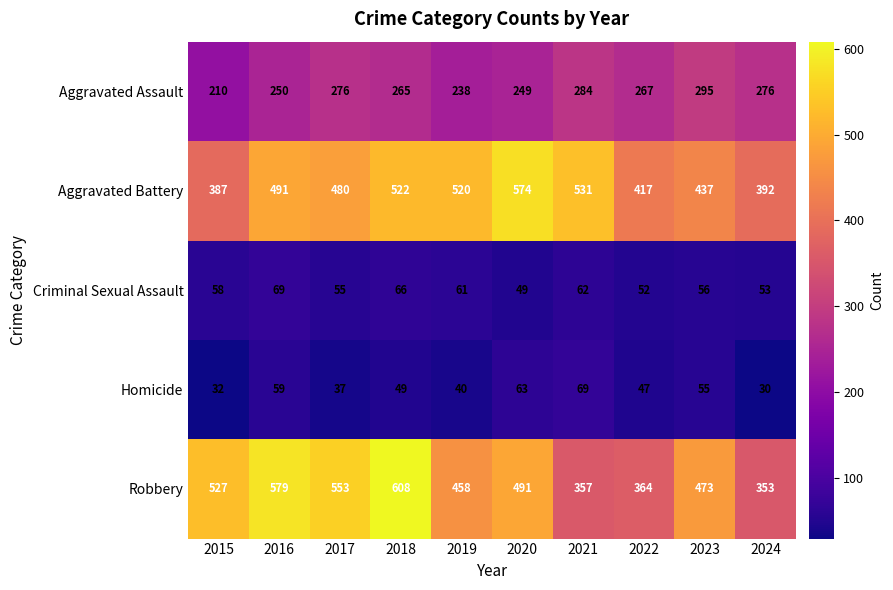

What is the difference between the maximum and minimum values in the Homicide series?

39